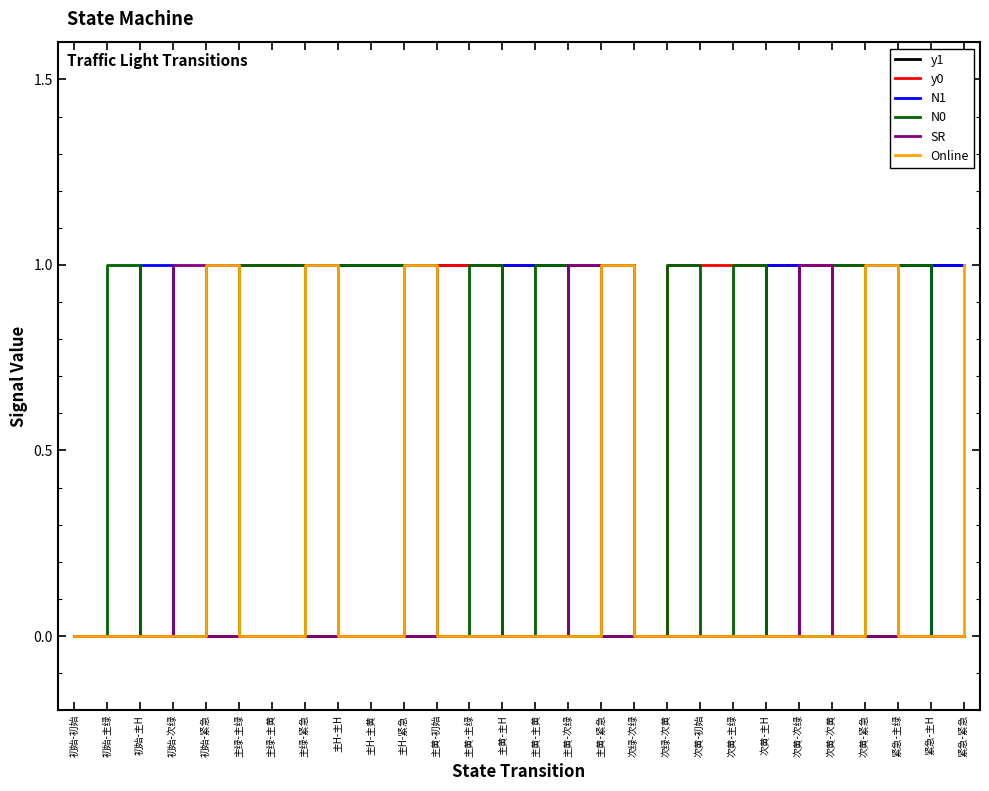

Reading left to right, transcribe all the data shown in this chart.

y1: 0	0	0	0	0	0	0	0	1	1	1	1	1	1	1	1	1	0	0	0	0	0	0	0	0	1	1	1
y0: 0	0	0	0	0	1	1	1	0	0	0	1	1	1	1	1	1	0	1	1	1	1	1	1	1	0	0	0
N1: 0	0	1	0	1	0	0	1	0	0	1	0	0	1	1	0	1	0	0	0	0	1	0	0	1	0	1	1
N0: 0	1	0	0	0	1	1	0	1	1	0	0	1	0	1	0	0	0	1	0	1	0	0	1	0	1	0	0
SR: 0	0	0	1	0	0	0	0	0	0	0	0	0	0	0	1	0	0	0	0	0	0	1	0	0	0	0	0
Online: 0	0	0	0	1	0	0	1	0	0	1	0	0	0	0	0	1	0	0	0	0	0	0	0	1	0	0	1